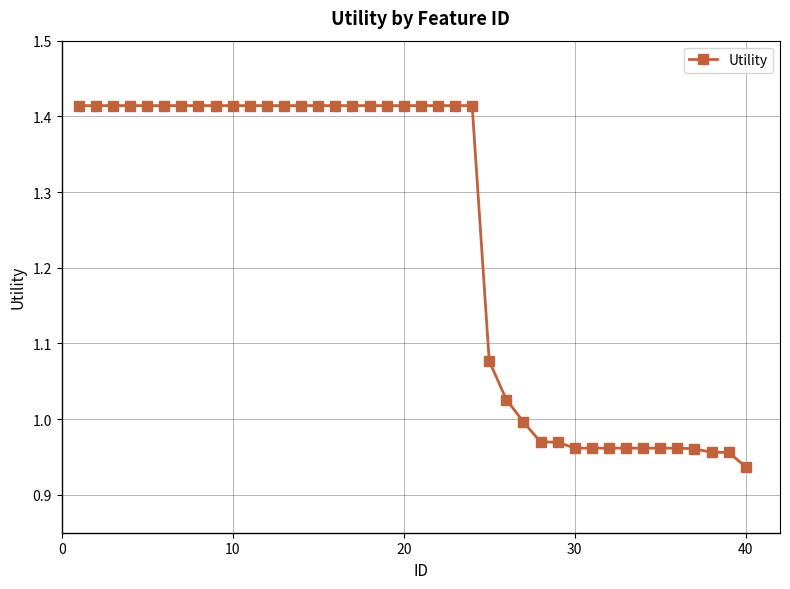

What is the sum of all values?

49.5